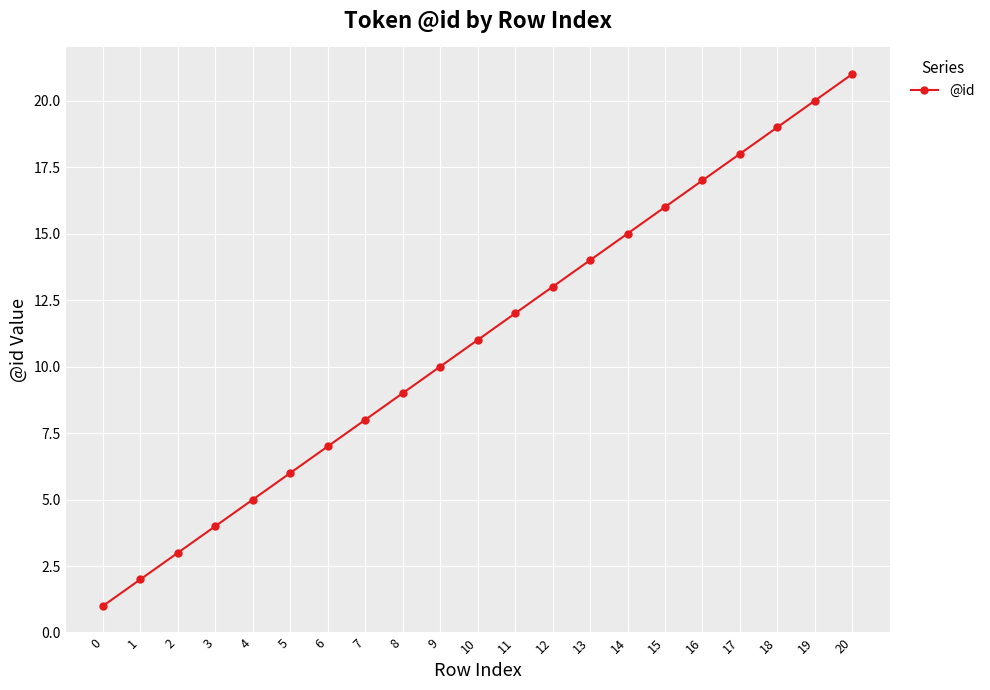

What is the difference between the maximum and minimum values?

20